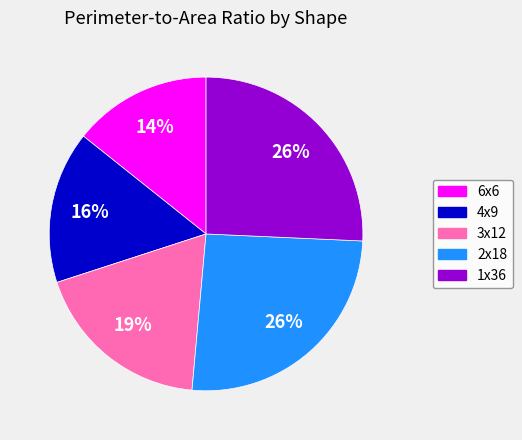

Which slice is the smallest?

6x6